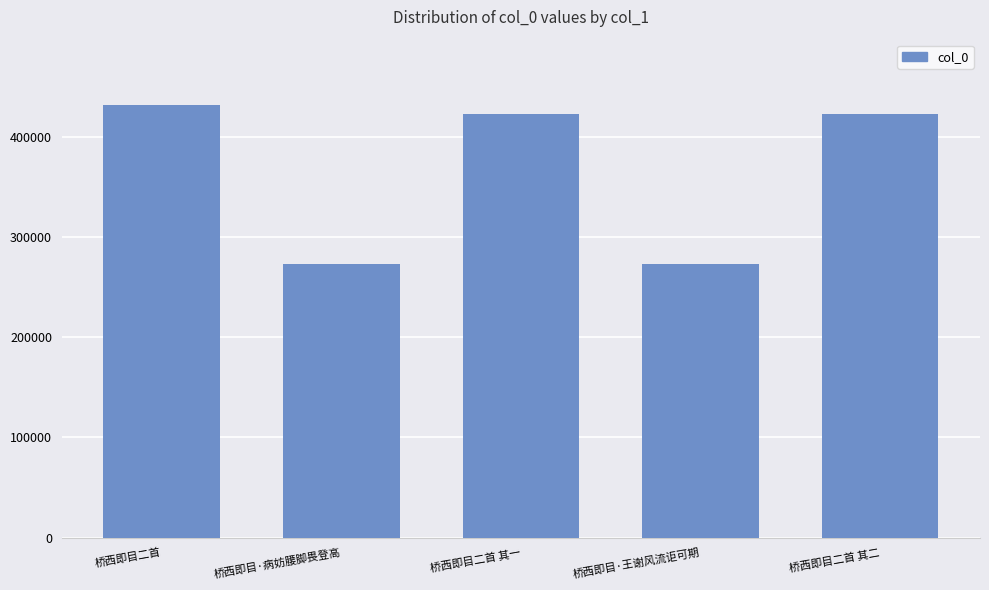

What is the average value?

365105